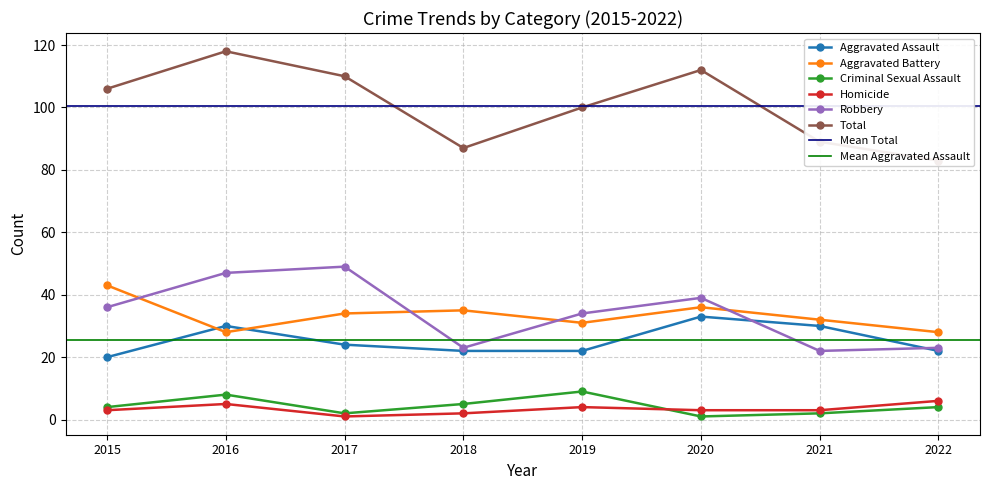

Which label corresponds to the smallest value in the chart?

2020